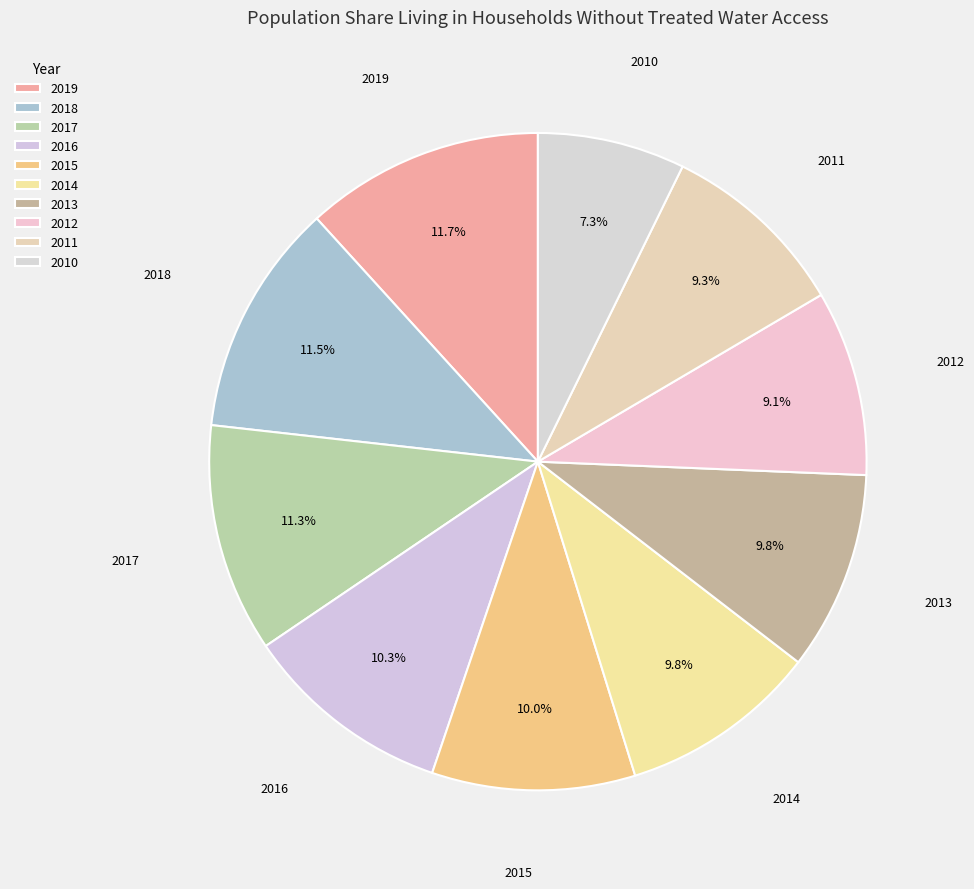

Rank the categories by value from highest to lowest.

2019, 2018, 2017, 2016, 2015, 2013, 2014, 2011, 2012, 2010